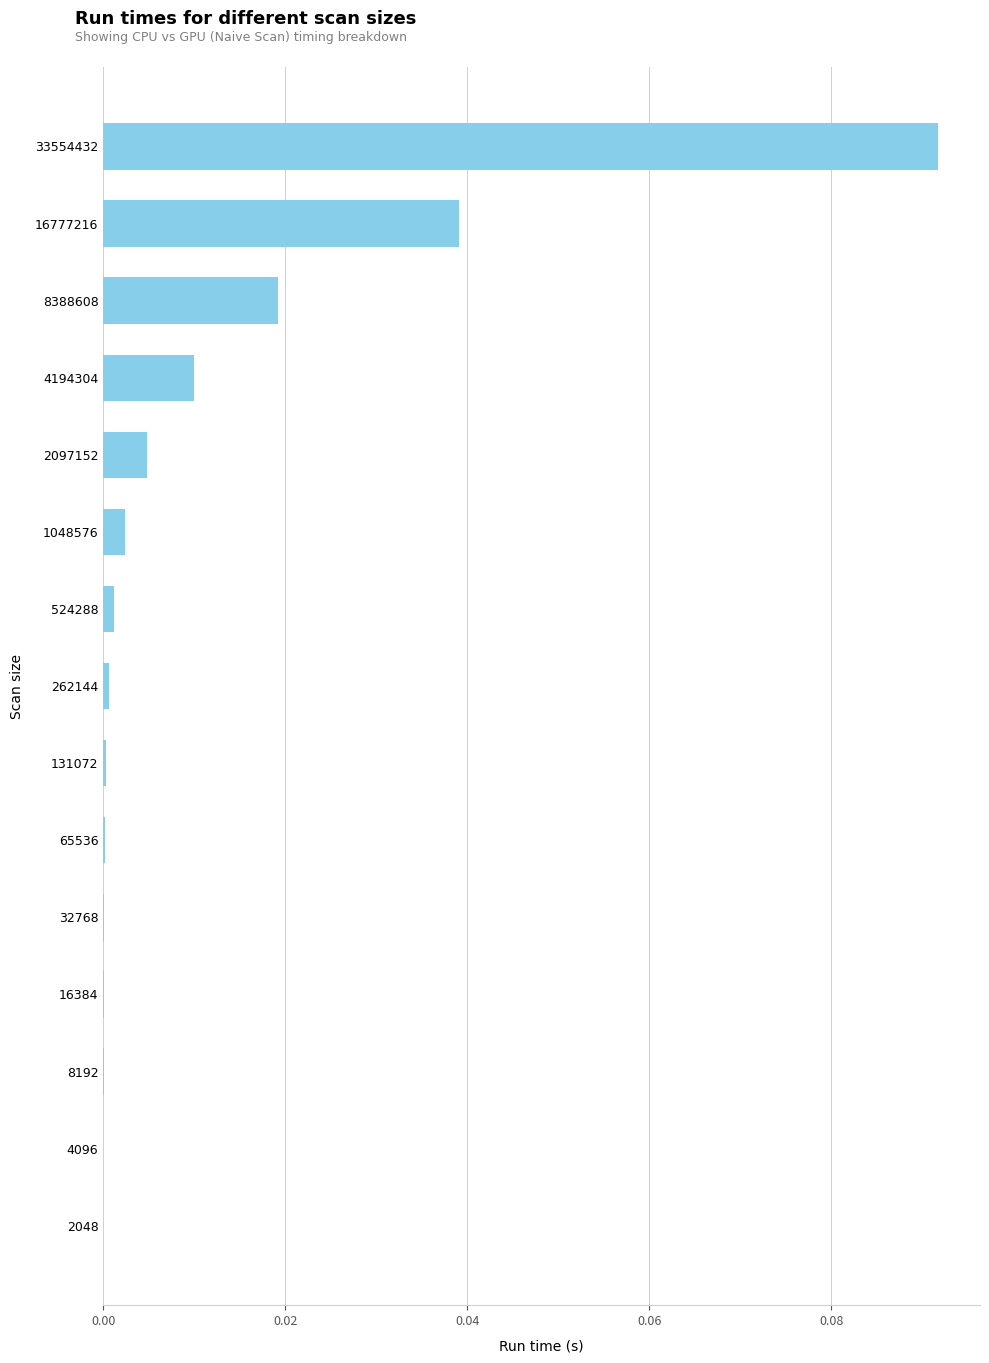

Are the bars grouped side by side (vs. stacked)?

No